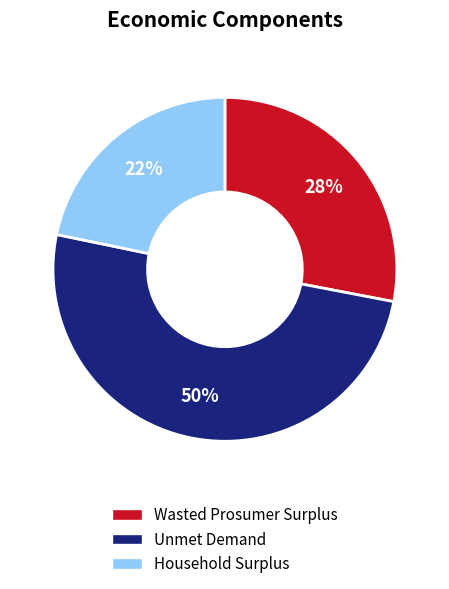

Is it true that Unmet Demand is 50% of the pie?

True